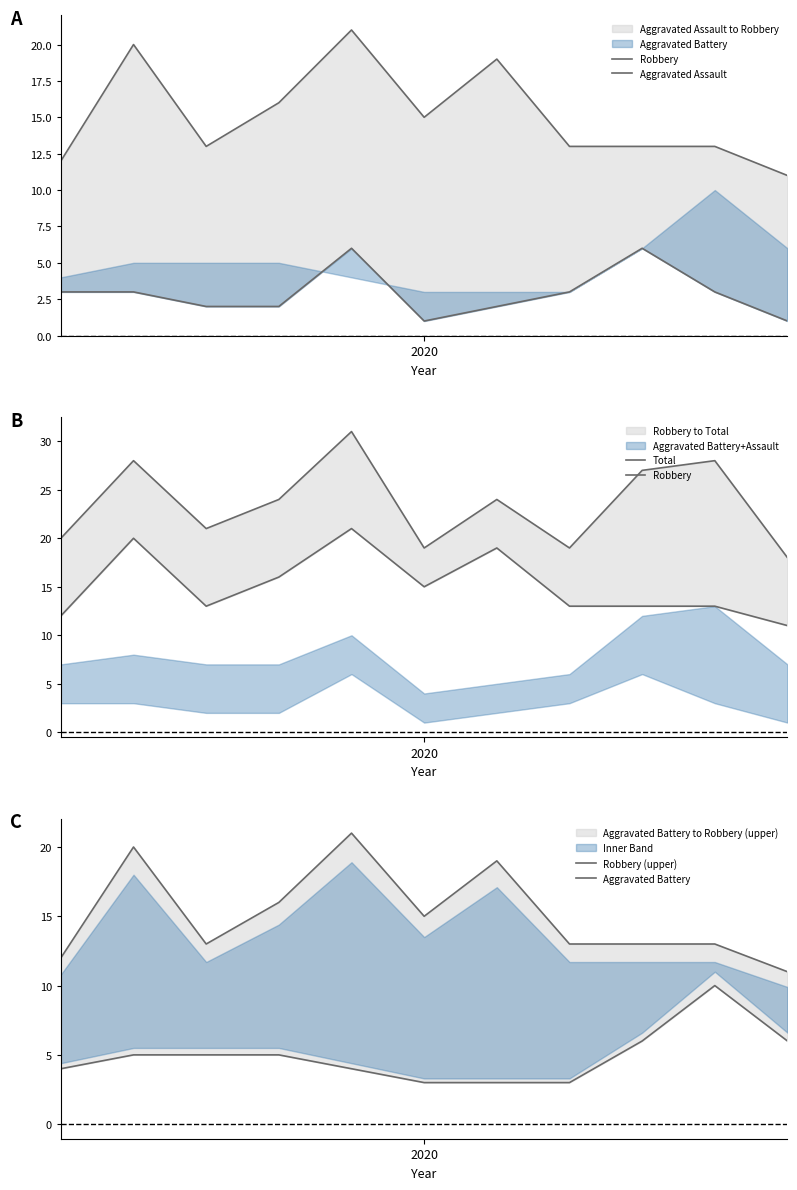

At 2020, list the series in order from largest to smallest.

Total, Robbery, Robbery (upper), Aggravated Battery, Aggravated Assault